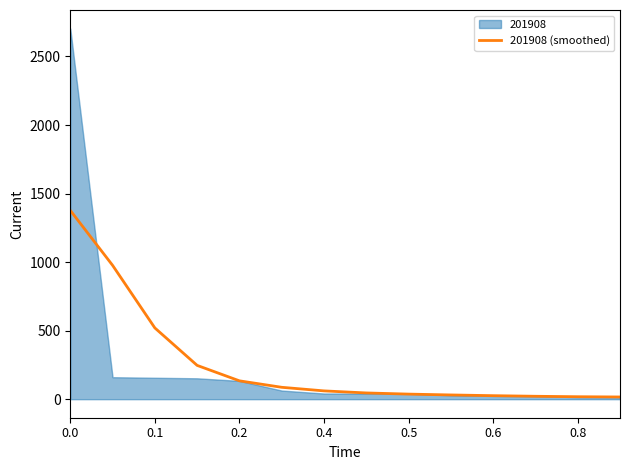

The 201908 (smoothed) series shows 1377.3 at 0.0. True or false?

True